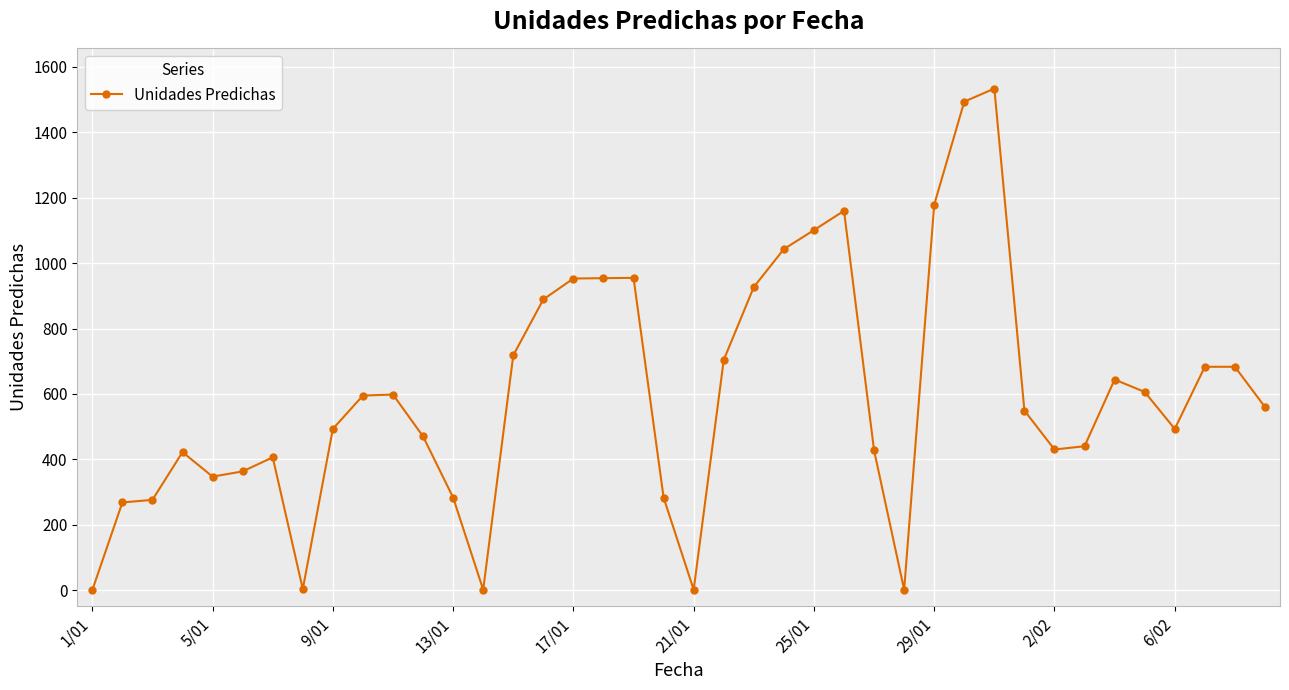

What is the value of the 39th point from the left?

683